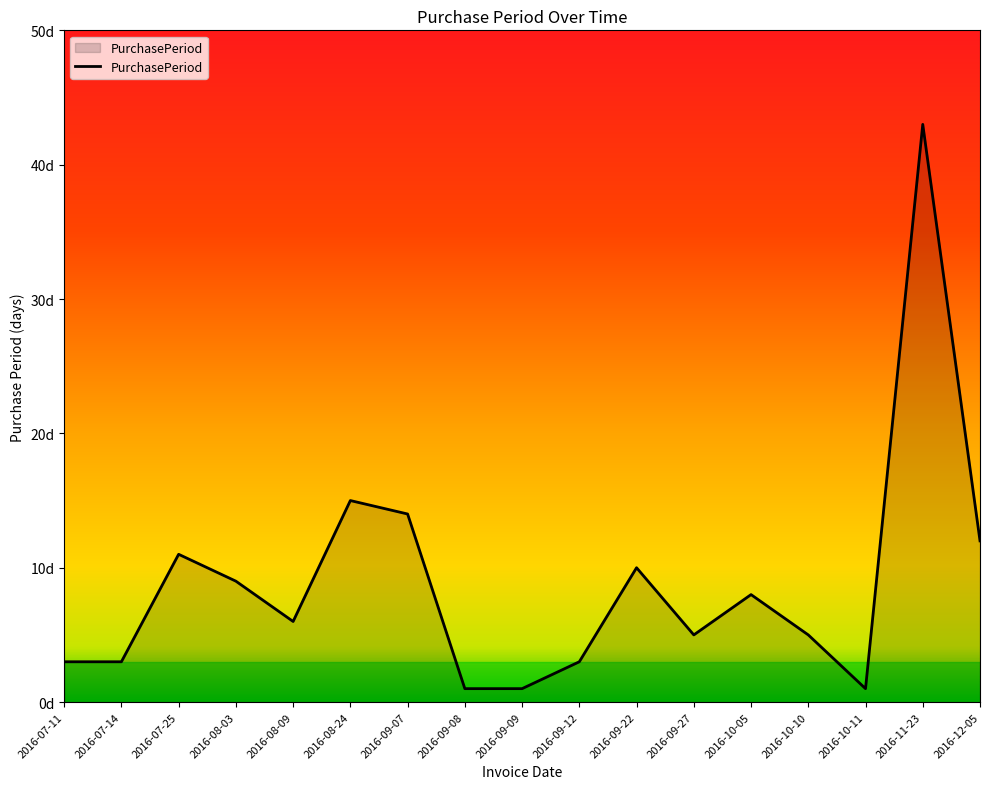

What is the label of the 8th point from the left?

2016-09-08